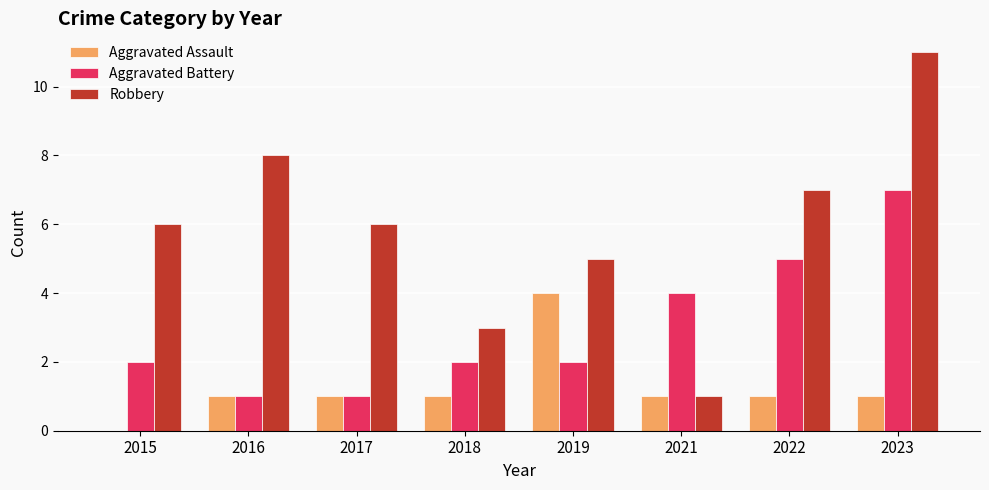

How many series are shown in this chart?

3